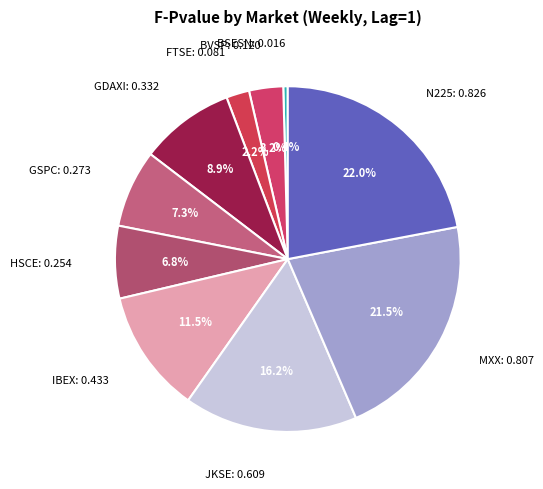

What is the largest slice in the pie chart?

N225